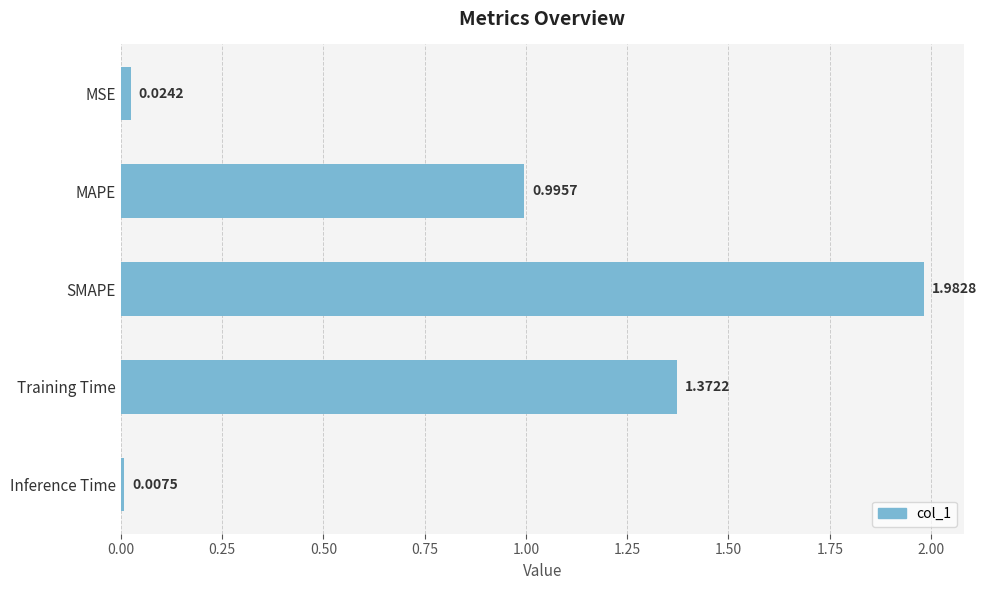

Which category has the highest value across all series?

SMAPE